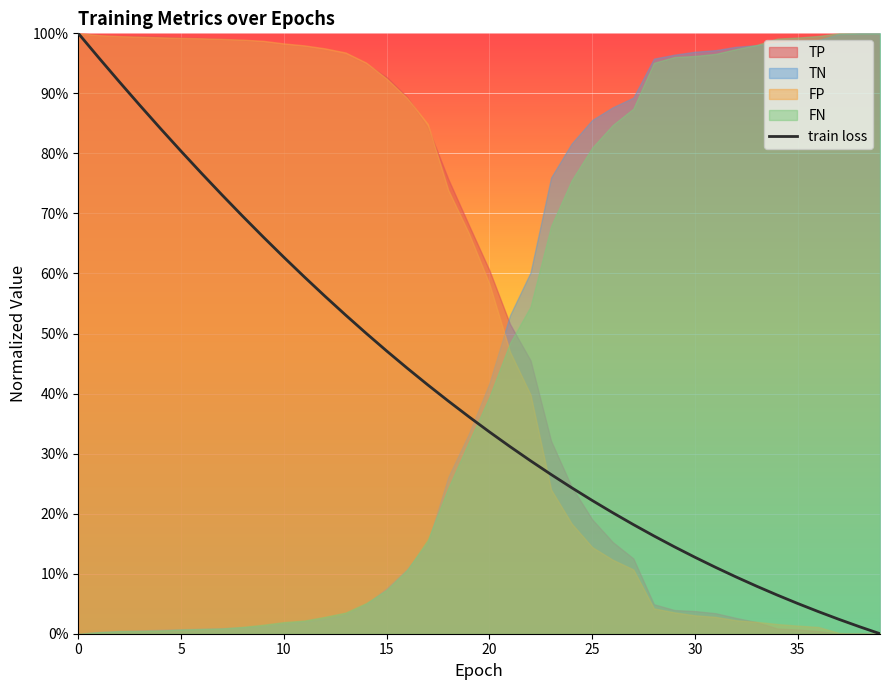

Reading left to right, what are all the values shown in this chart?

1.0	1.0	0.9	0.9	0.8	0.8	0.8	0.7	0.7	0.7	0.6	0.6	0.6	0.5	0.5	0.5	0.4	0.4	0.4	0.4	0.3	0.3	0.3	0.3	0.2	0.2	0.2	0.2	0.2	0.1	0.1	0.1	0.1	0.1	0.1	0.1	0.0	0.0	0.0	0.0